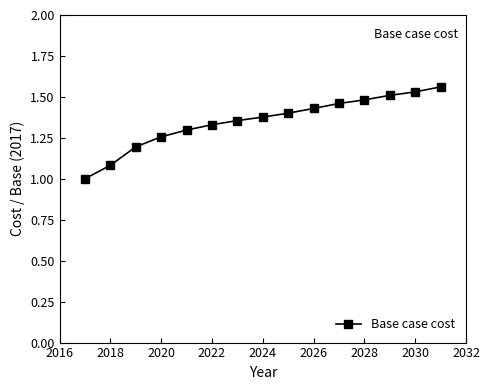

How many values are between 1 and 2?

15